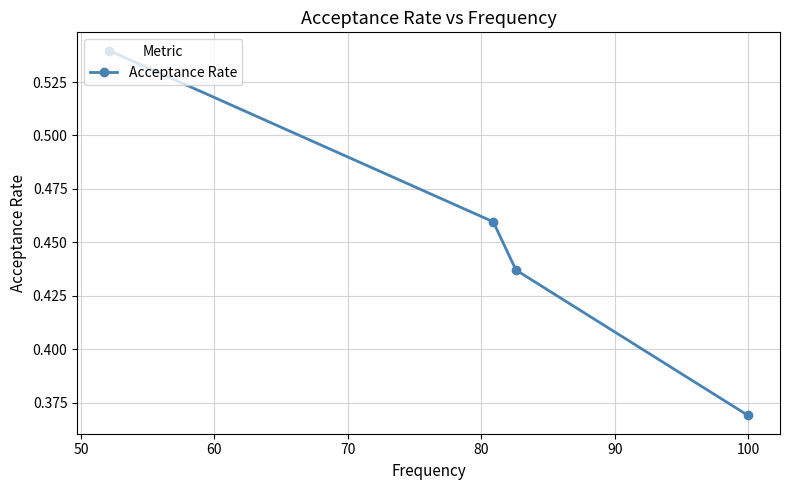

How many values are between 0 and 1?

4